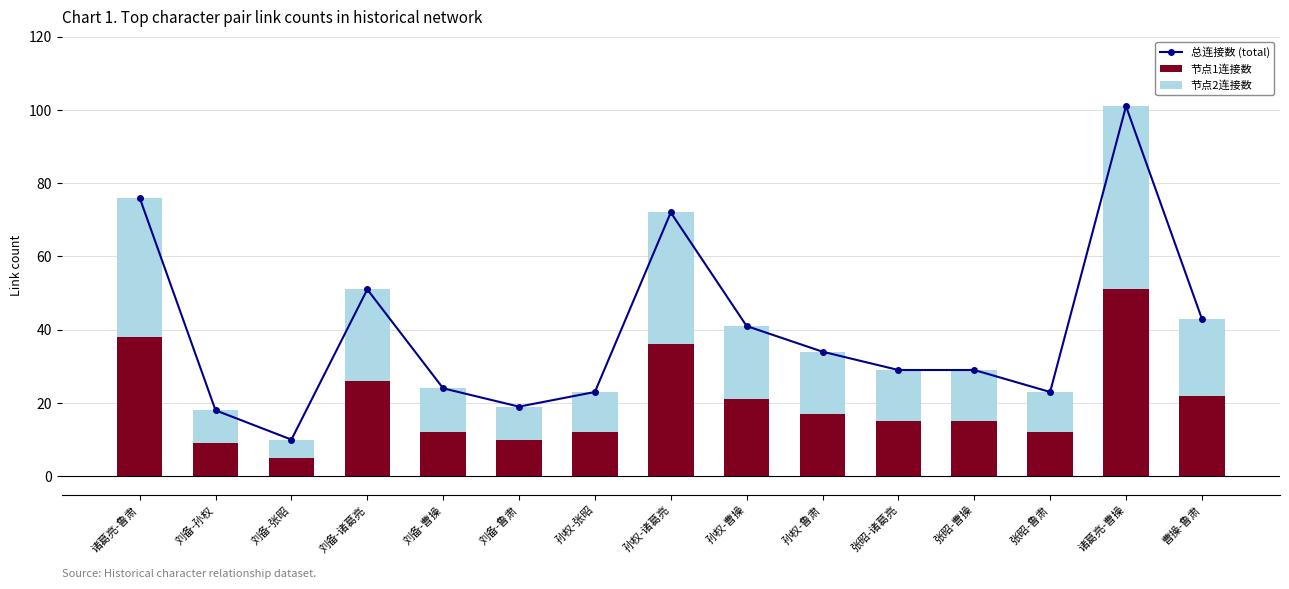

What are all the series names shown in the legend?

总连接数 (total), 节点1连接数, 节点2连接数